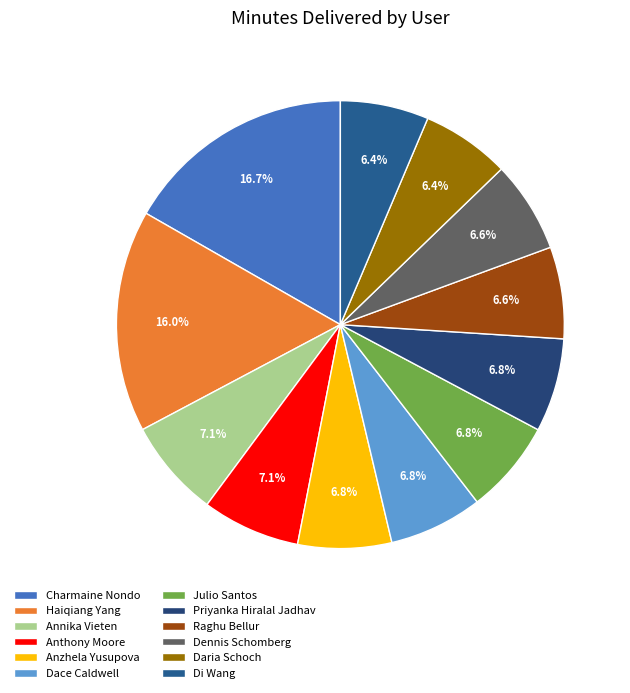

What percentage do Charmaine Nondo and Di Wang together represent?

23.1%